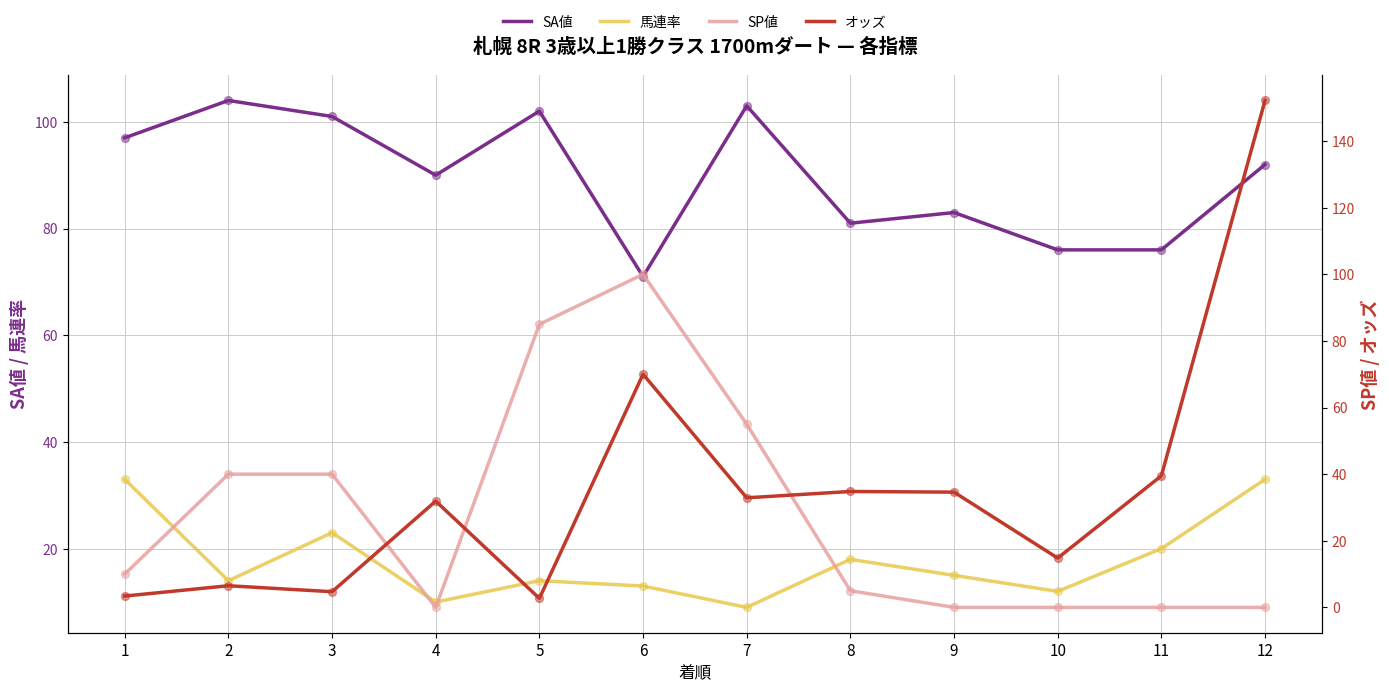

What is the total value across all series at 12?

277.2